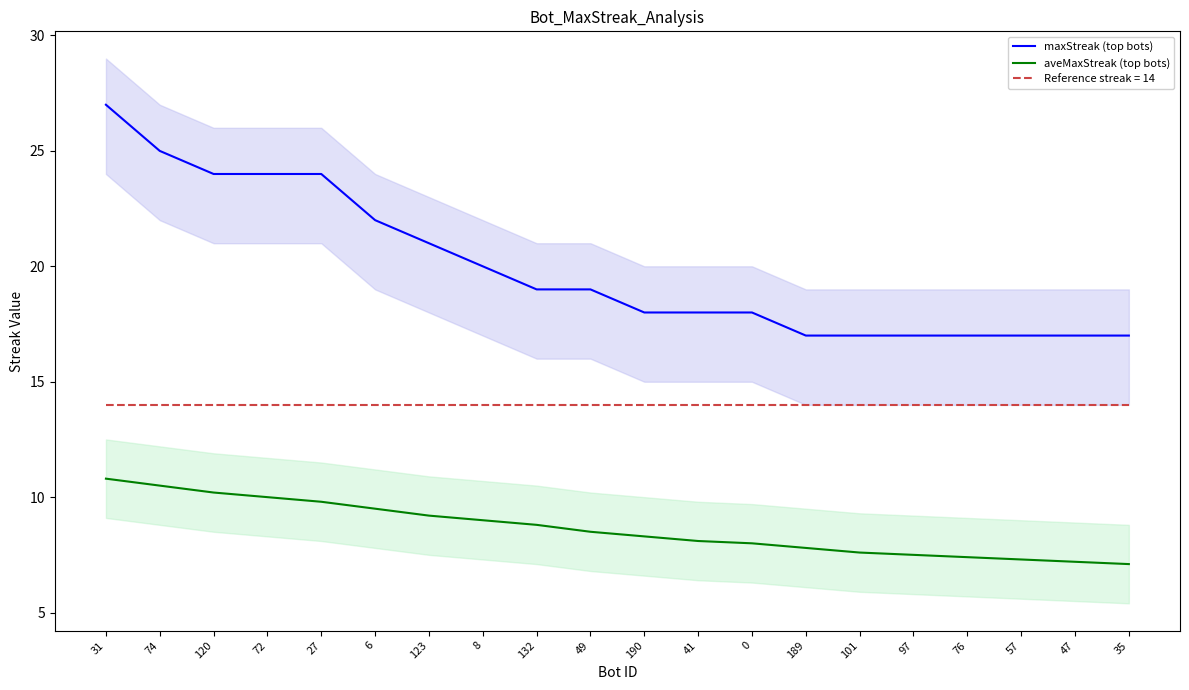

How many maxStreak (top bots) values are between 17 and 24?

18